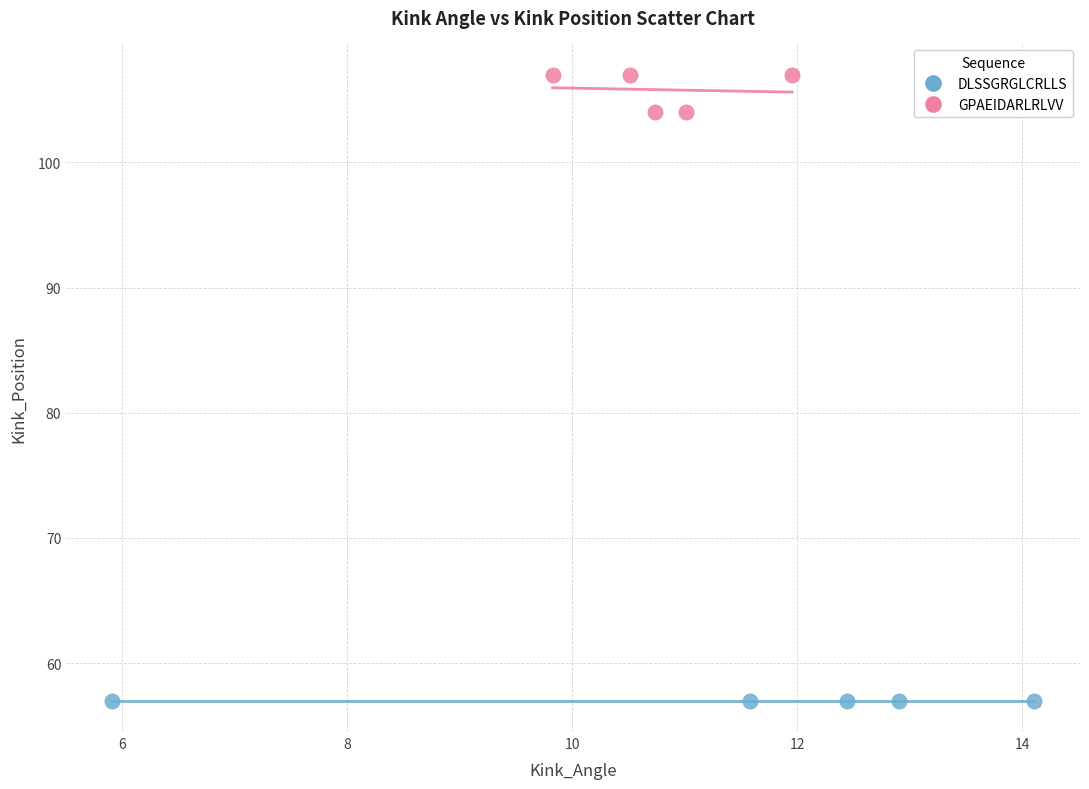

Which series contains the highest Y value?

GPAEIDARLRLVV